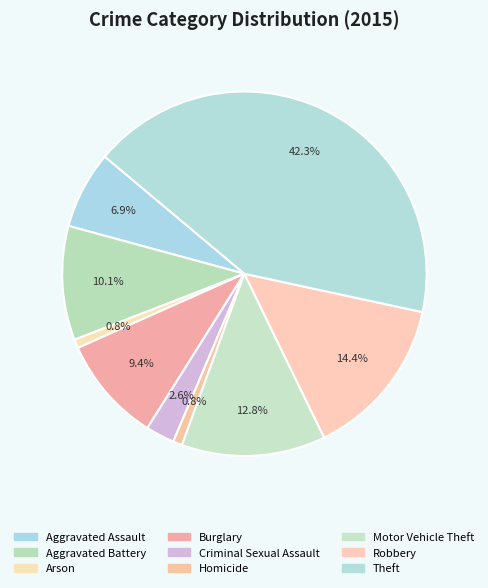

How many slices are in this pie chart?

9